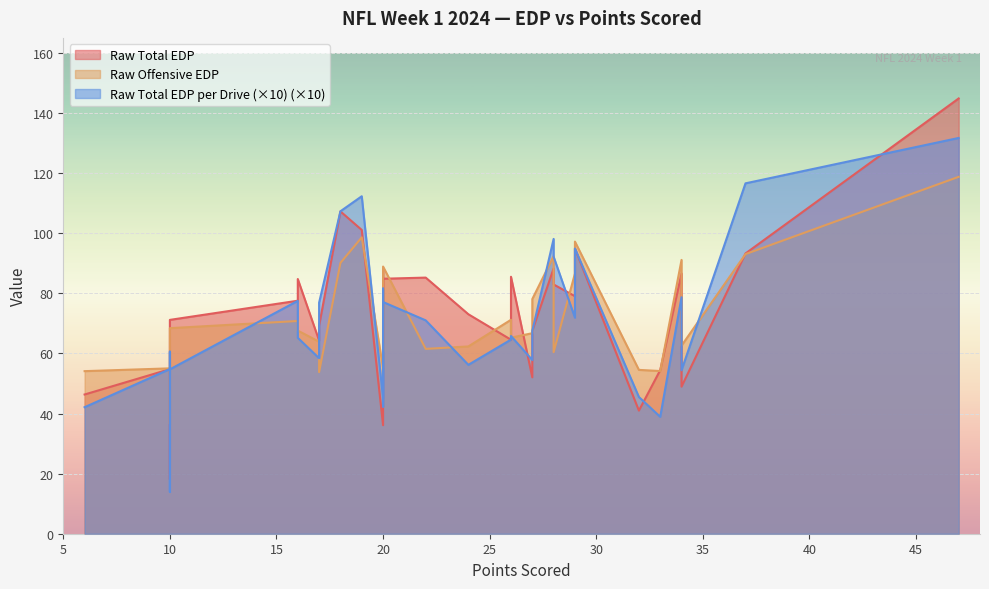

The raw_total_edp series shows 52.0 at 27. True or false?

True